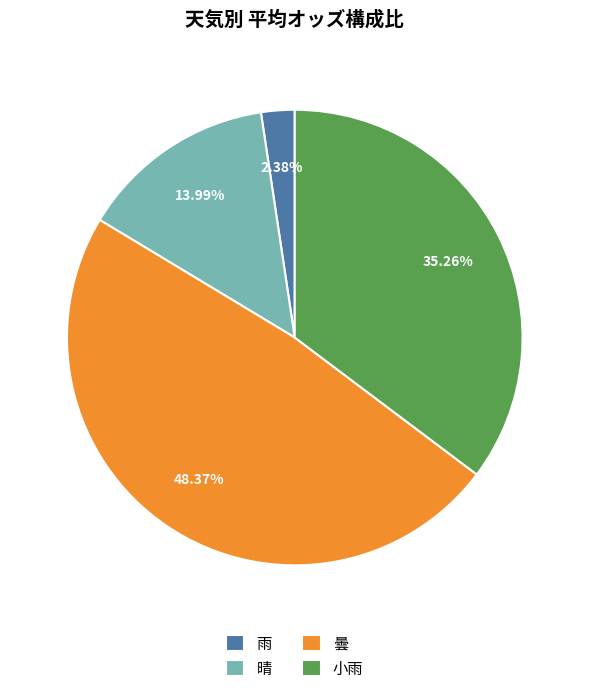

Which category has the smallest portion of the pie?

雨